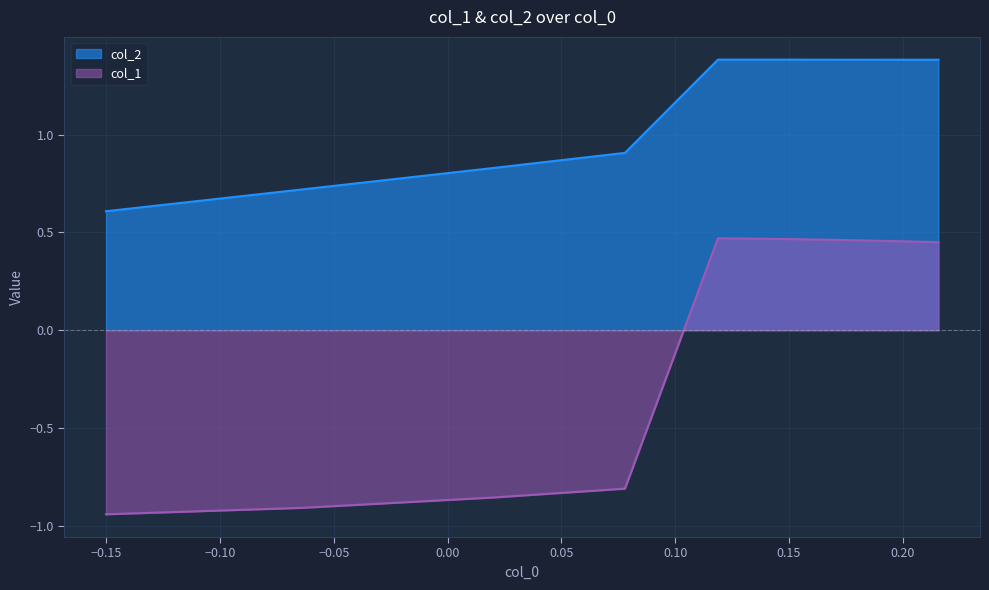

How many data points in col_2 are less than 1?

4